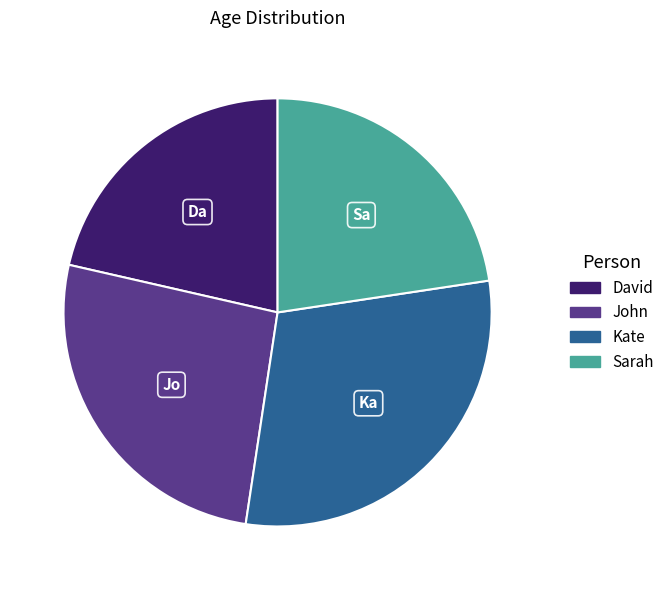

Which has a higher value, John or David?

John